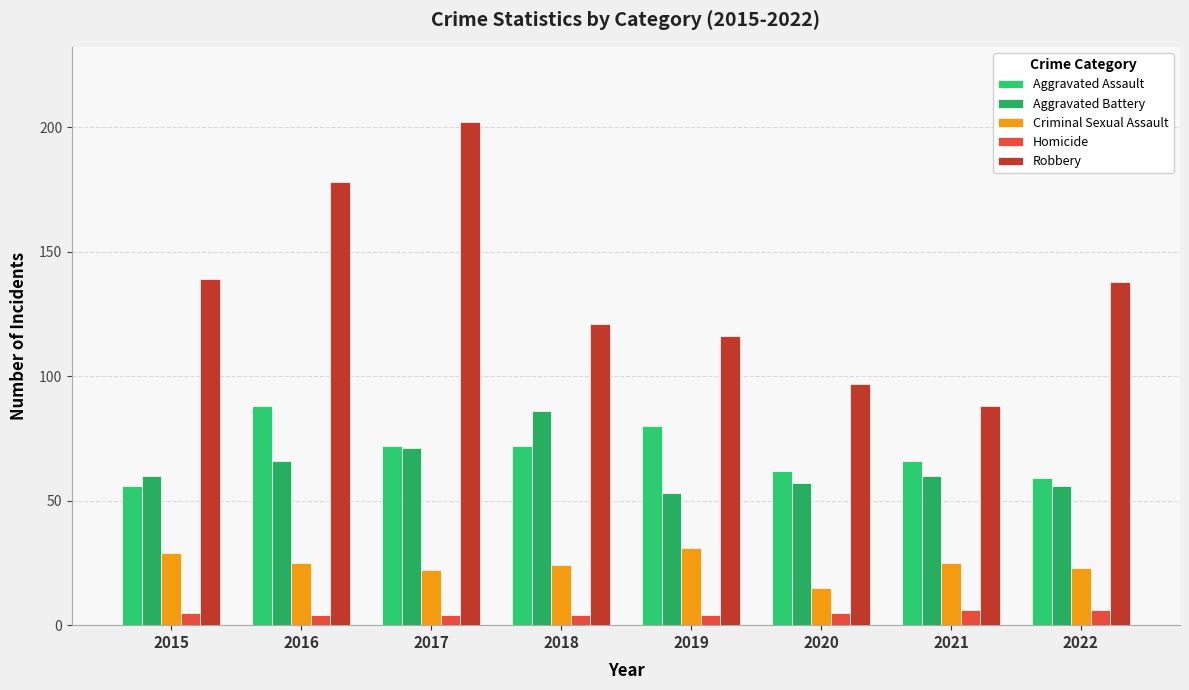

Is the value of Aggravated Battery at 2022 greater than the value of Robbery at 2016?

No